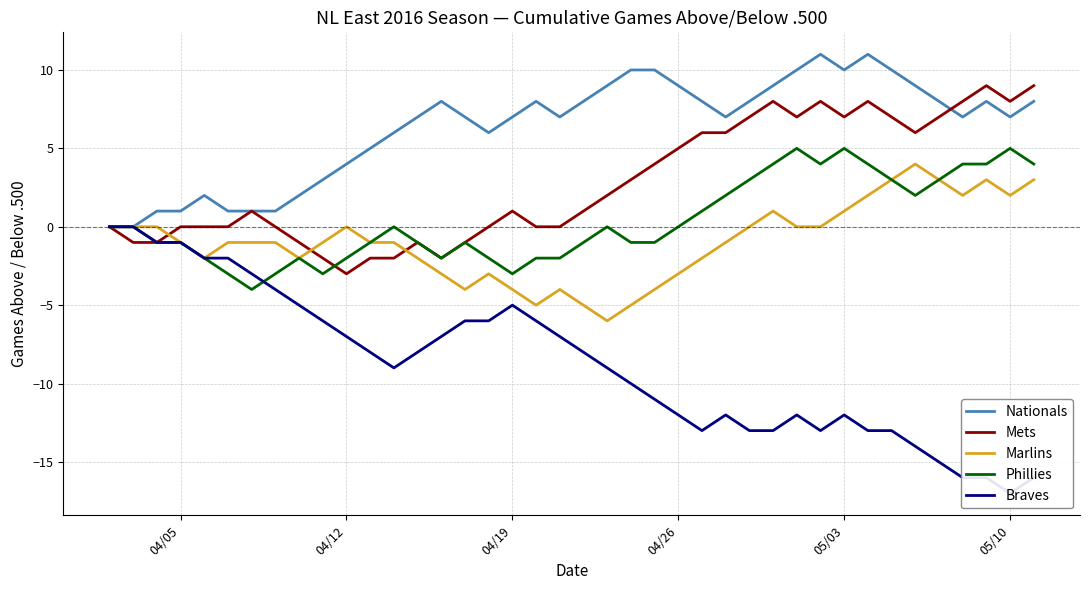

Reading left to right, transcribe all the data shown in this chart.

Nationals: 0	0	1	1	2	1	1	1	2	3	4	5	6	7	8	7	6	7	8	7	8	9	10	10	9	8	7	8	9	10	11	10	11	10	9	8	7	8	7	8
Mets: 0	-1	-1	0	0	0	1	0	-1	-2	-3	-2	-2	-1	-2	-1	0	1	0	0	1	2	3	4	5	6	6	7	8	7	8	7	8	7	6	7	8	9	8	9
Marlins: 0	0	0	-1	-2	-1	-1	-1	-2	-1	0	-1	-1	-2	-3	-4	-3	-4	-5	-4	-5	-6	-5	-4	-3	-2	-1	0	1	0	0	1	2	3	4	3	2	3	2	3
Phillies: 0	0	-1	-1	-2	-3	-4	-3	-2	-3	-2	-1	0	-1	-2	-1	-2	-3	-2	-2	-1	0	-1	-1	0	1	2	3	4	5	4	5	4	3	2	3	4	4	5	4
Braves: 0	0	-1	-1	-2	-2	-3	-4	-5	-6	-7	-8	-9	-8	-7	-6	-6	-5	-6	-7	-8	-9	-10	-11	-12	-13	-12	-13	-13	-12	-13	-12	-13	-13	-14	-15	-16	-16	-17	-16